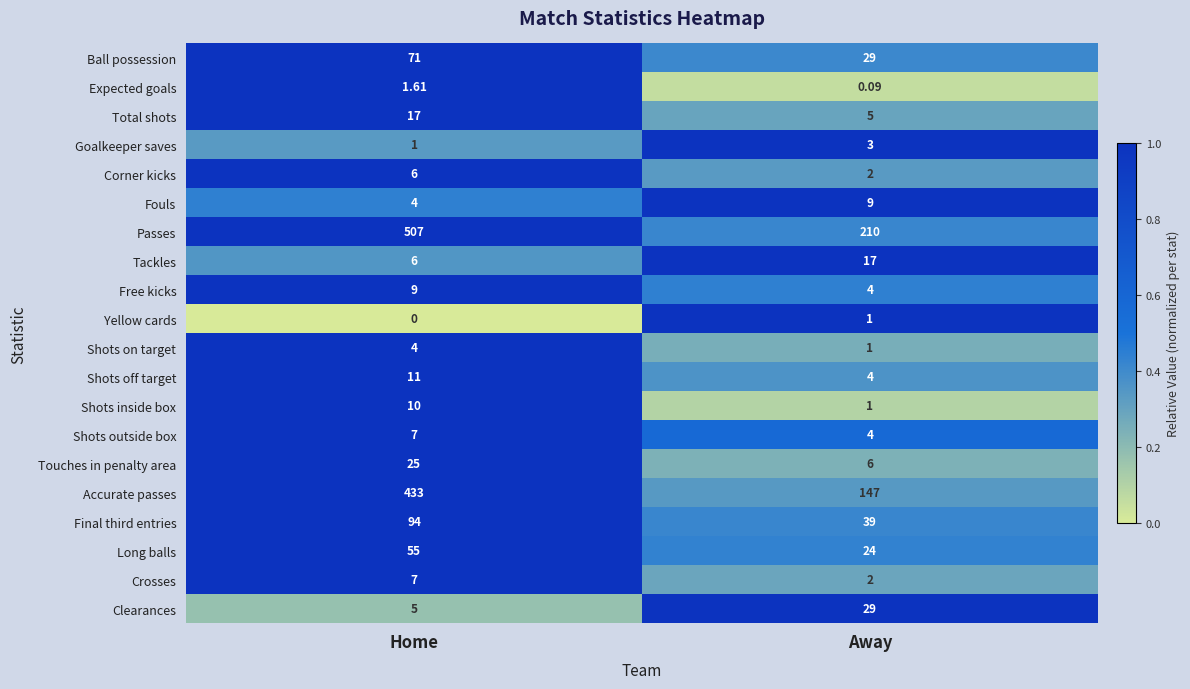

Rank the categories by Clearances value from highest to lowest.

Away, Home